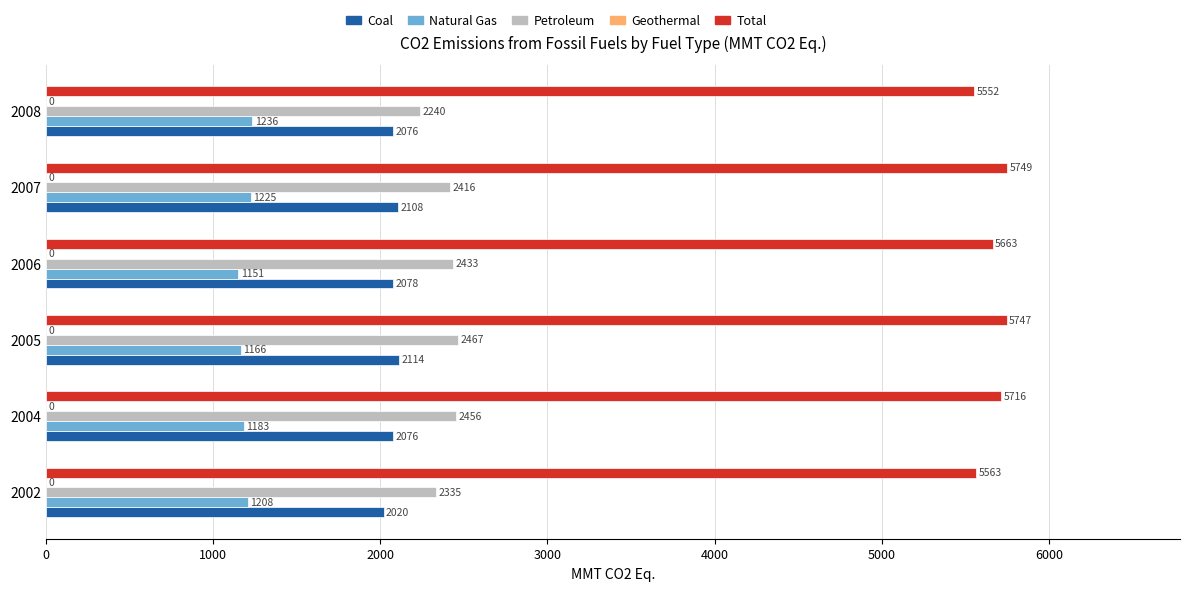

What is the sum of all Total values?

33990.4